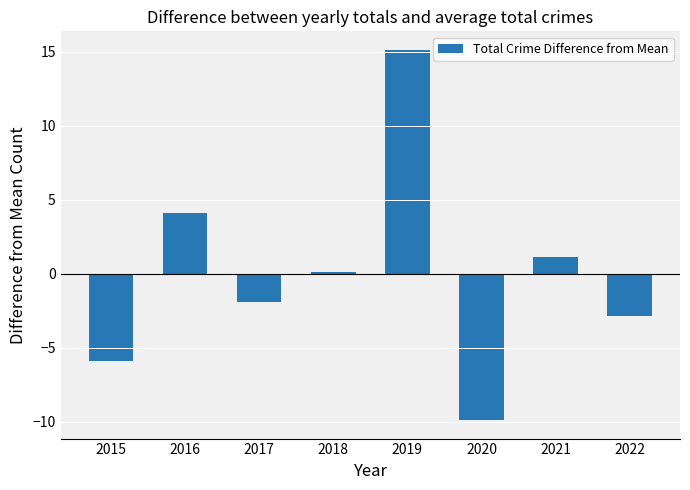

The chart shows a value of -1.9 at 2017. True or false?

True